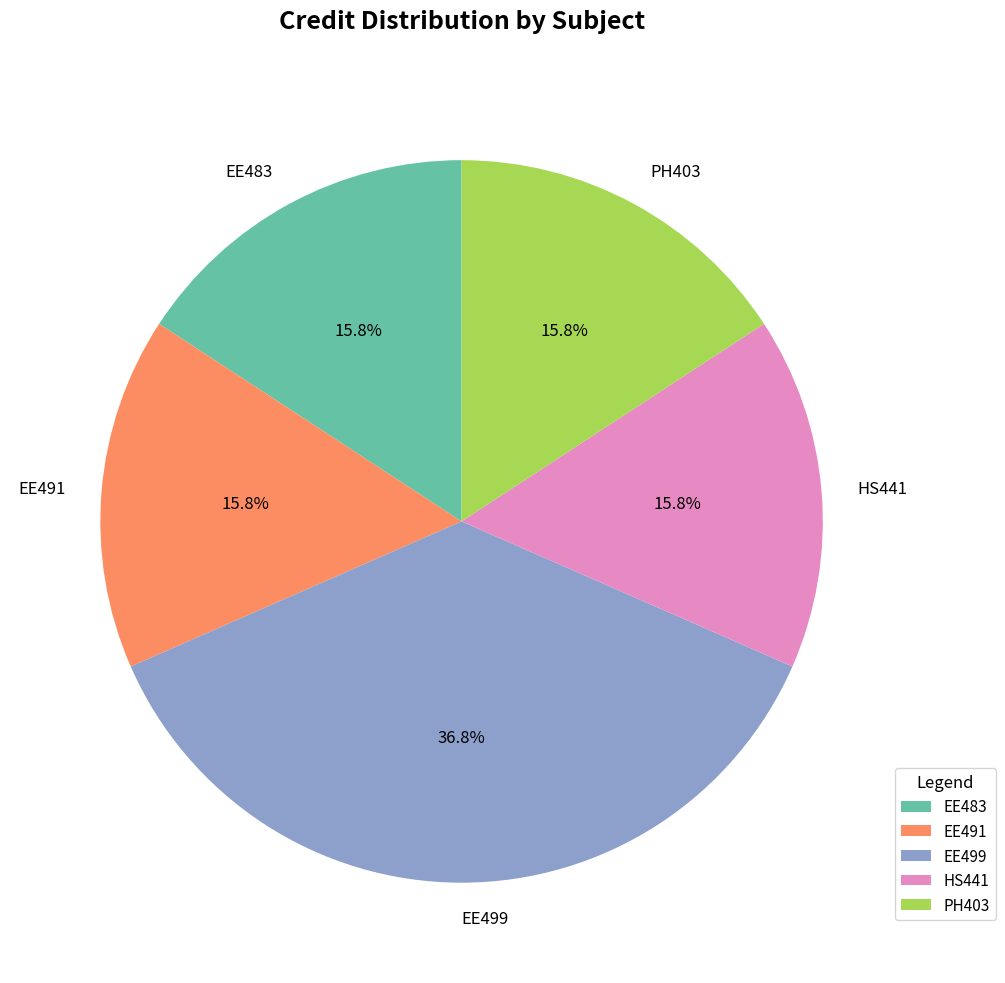

To the nearest percent, what is the average slice percentage?

20%